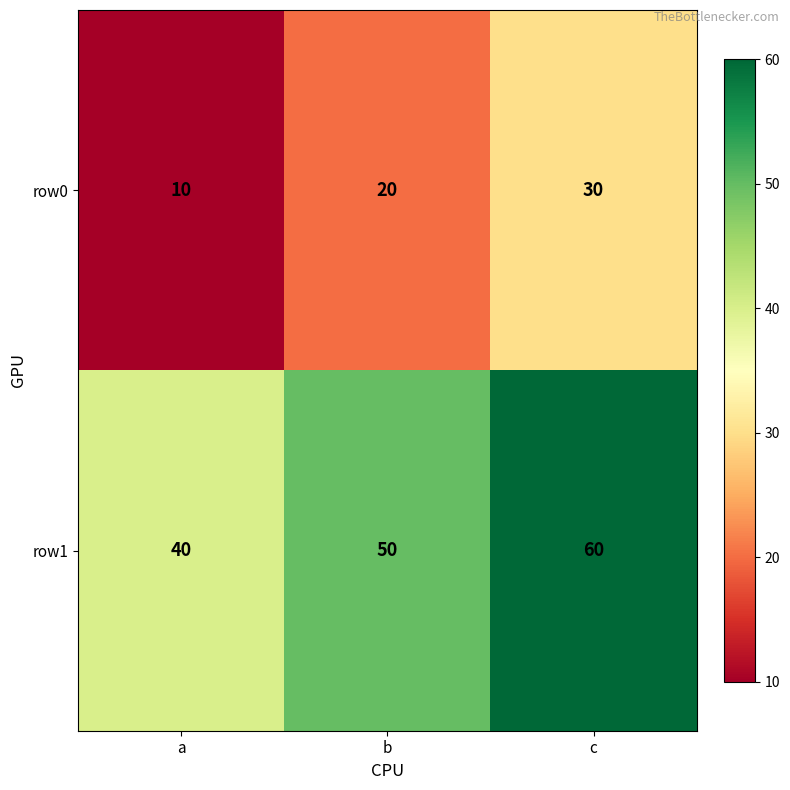

How many row0 values are between 10 and 30?

3